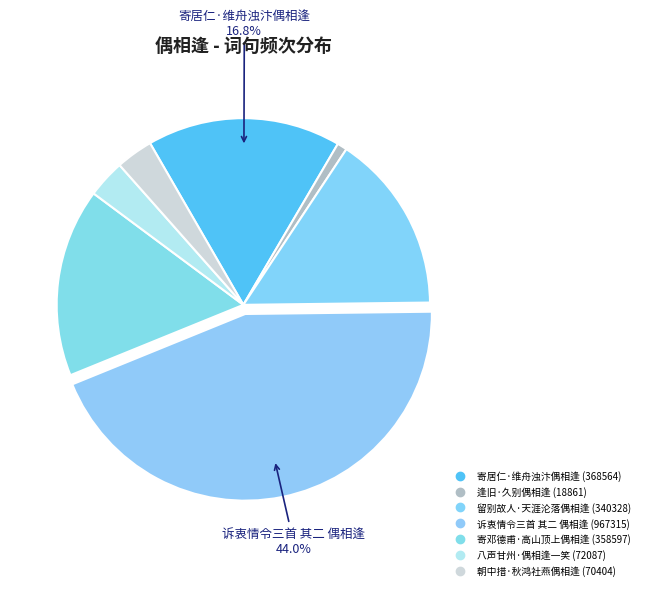

How many segments does this pie chart have?

7